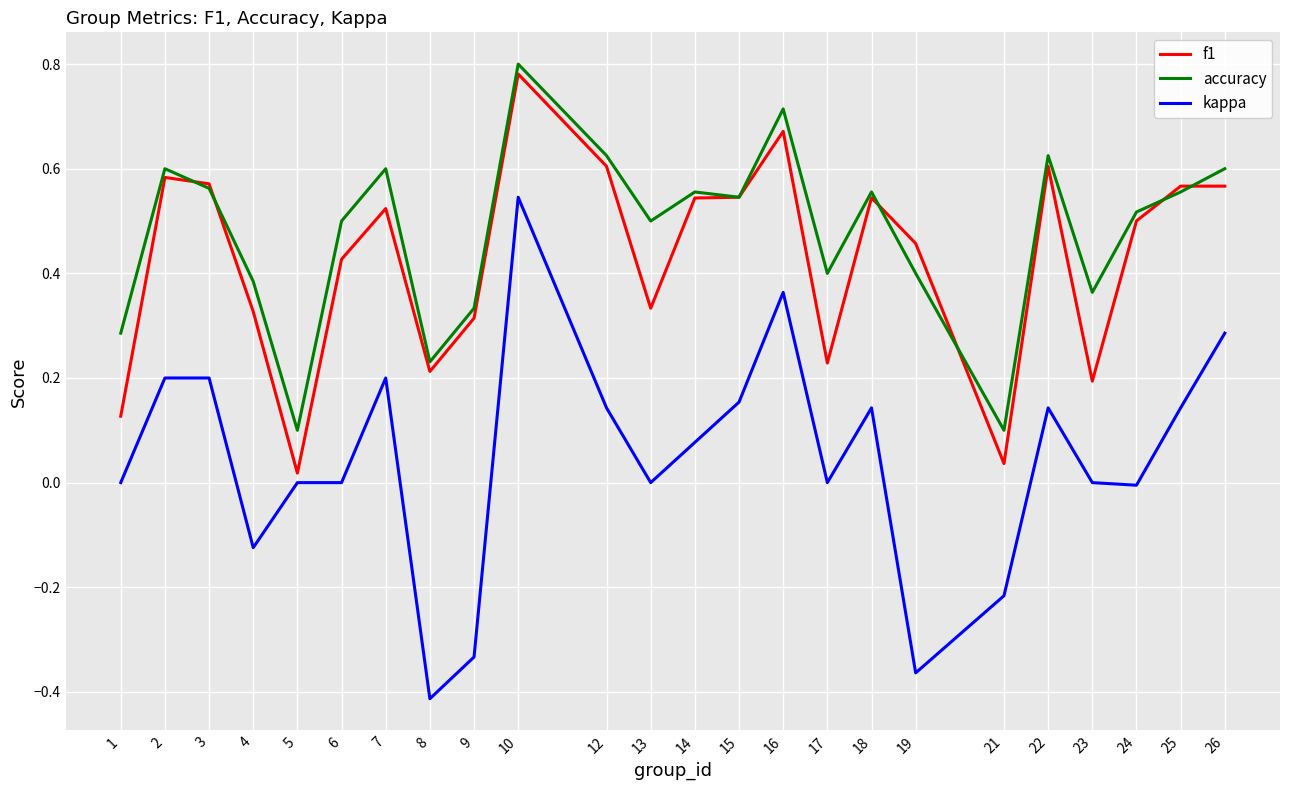

At which category does the chart reach its minimum across all series?

8